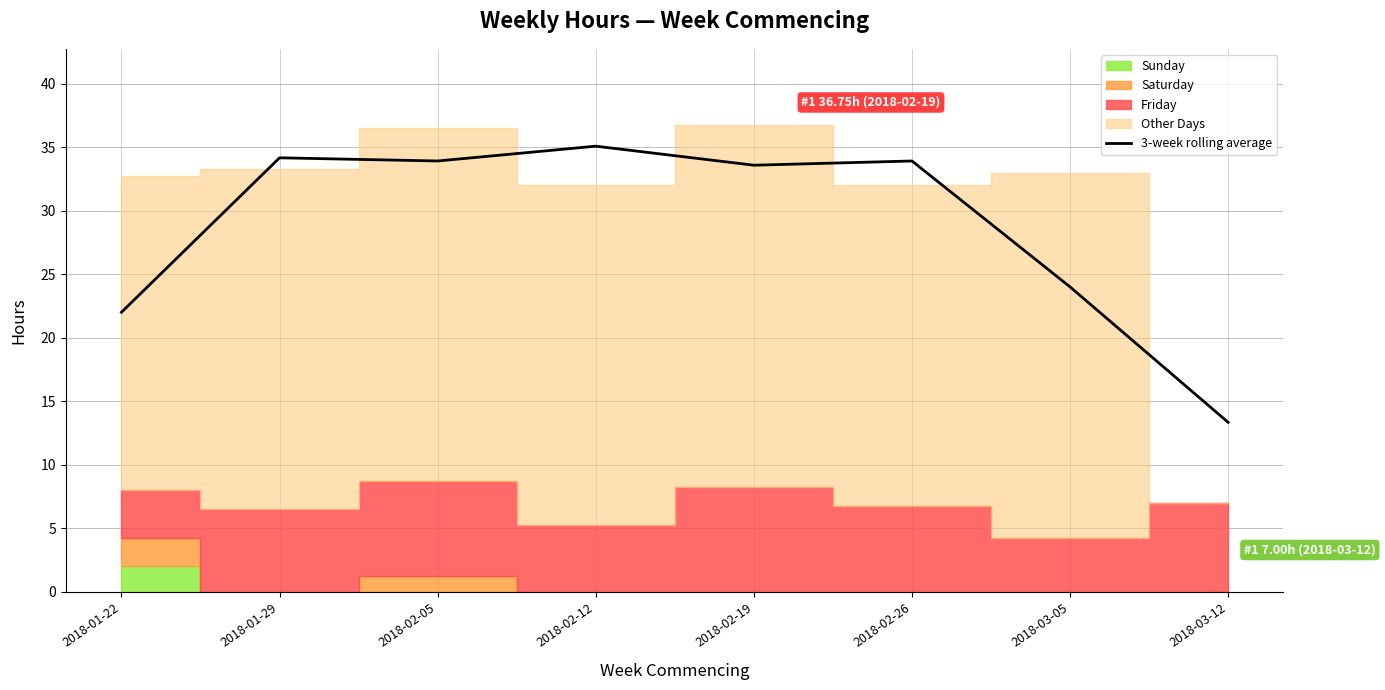

What is the minimum value shown in the chart?

13.3